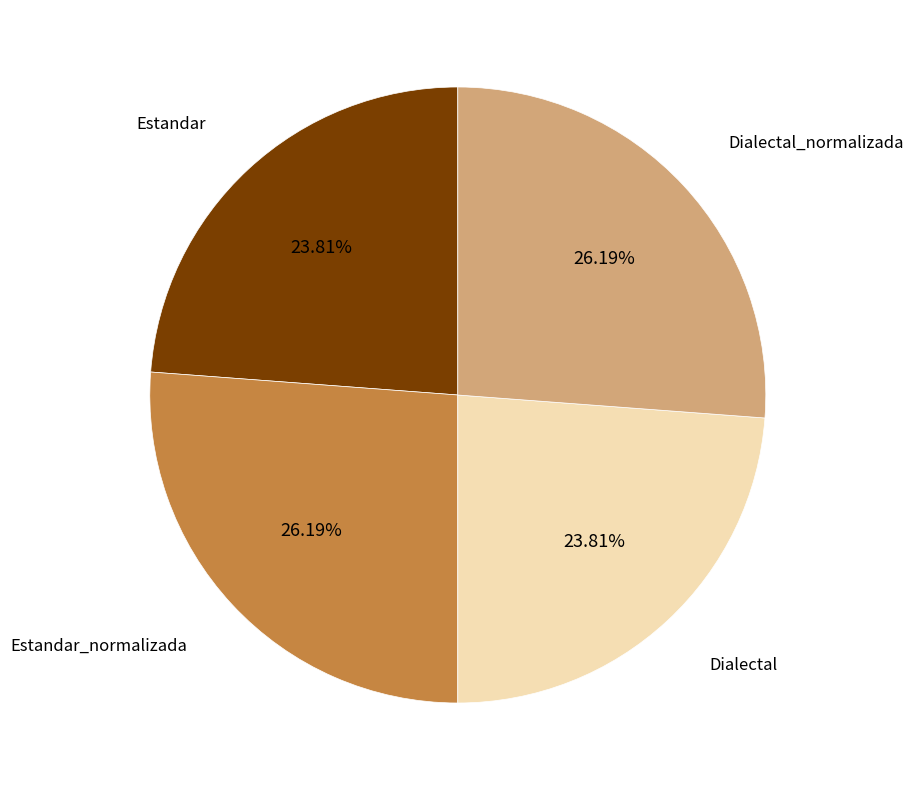

How many slices are in this pie chart?

4